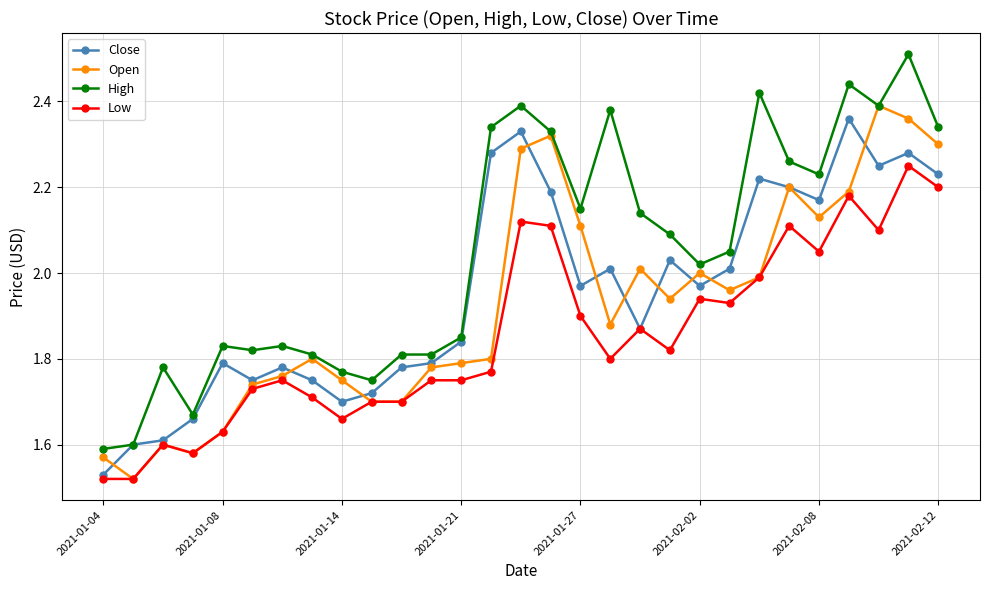

How many interior local peaks does the Open series have?

7